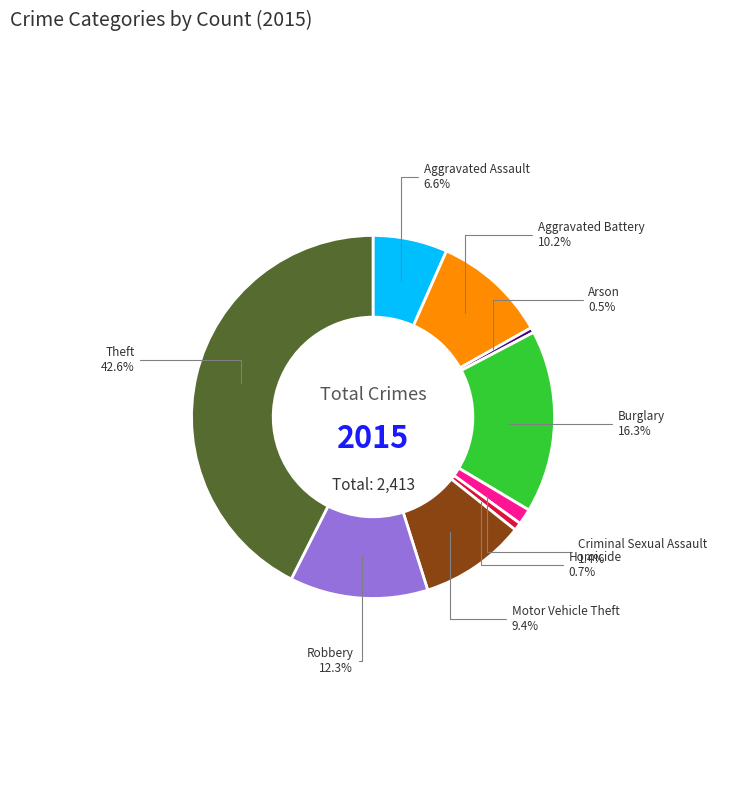

Does any single category account for the majority?

No